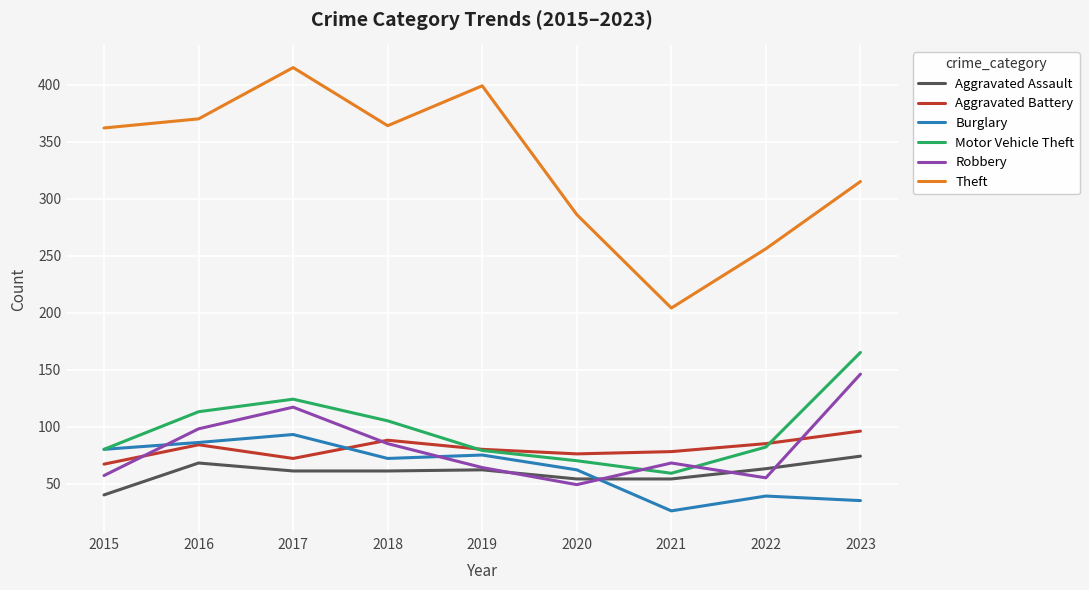

Between 2019 and 2022, which series saw the biggest shift?

Theft